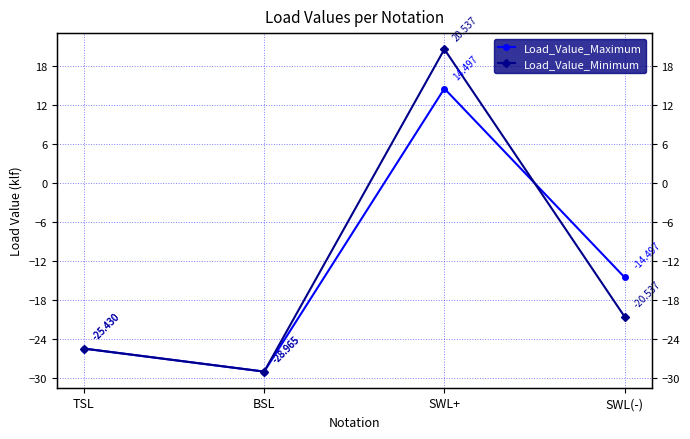

List the series in order of their peak value, lowest first.

Load_Value_Maximum, Load_Value_Minimum